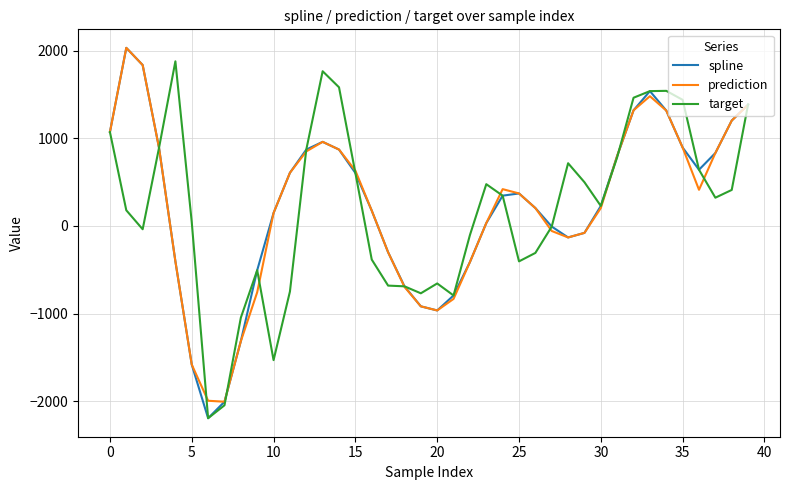

What is the maximum value for spline?

2032.1